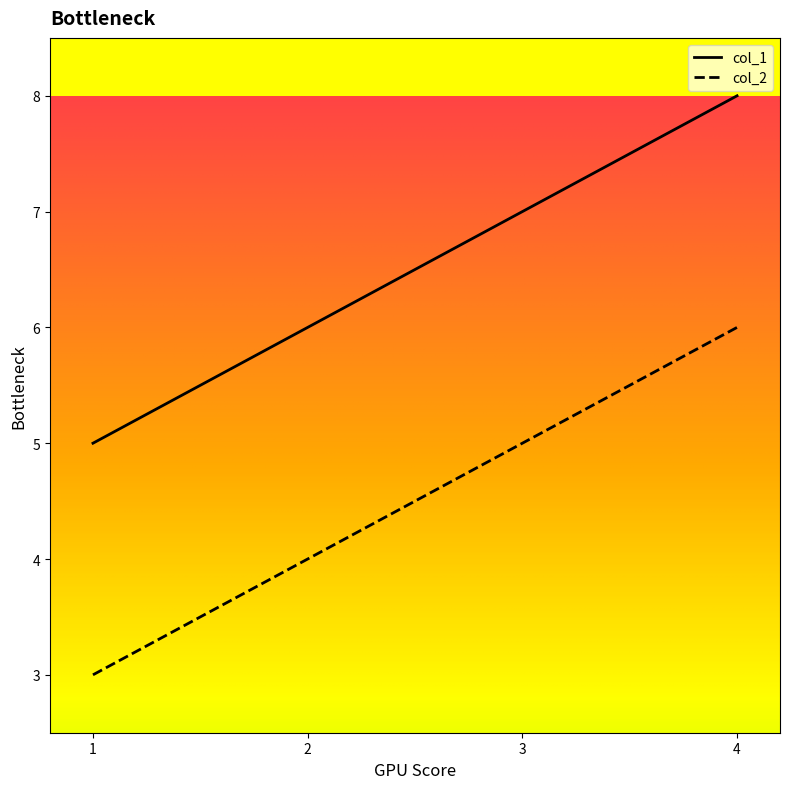

What is the minimum value for col_1?

5